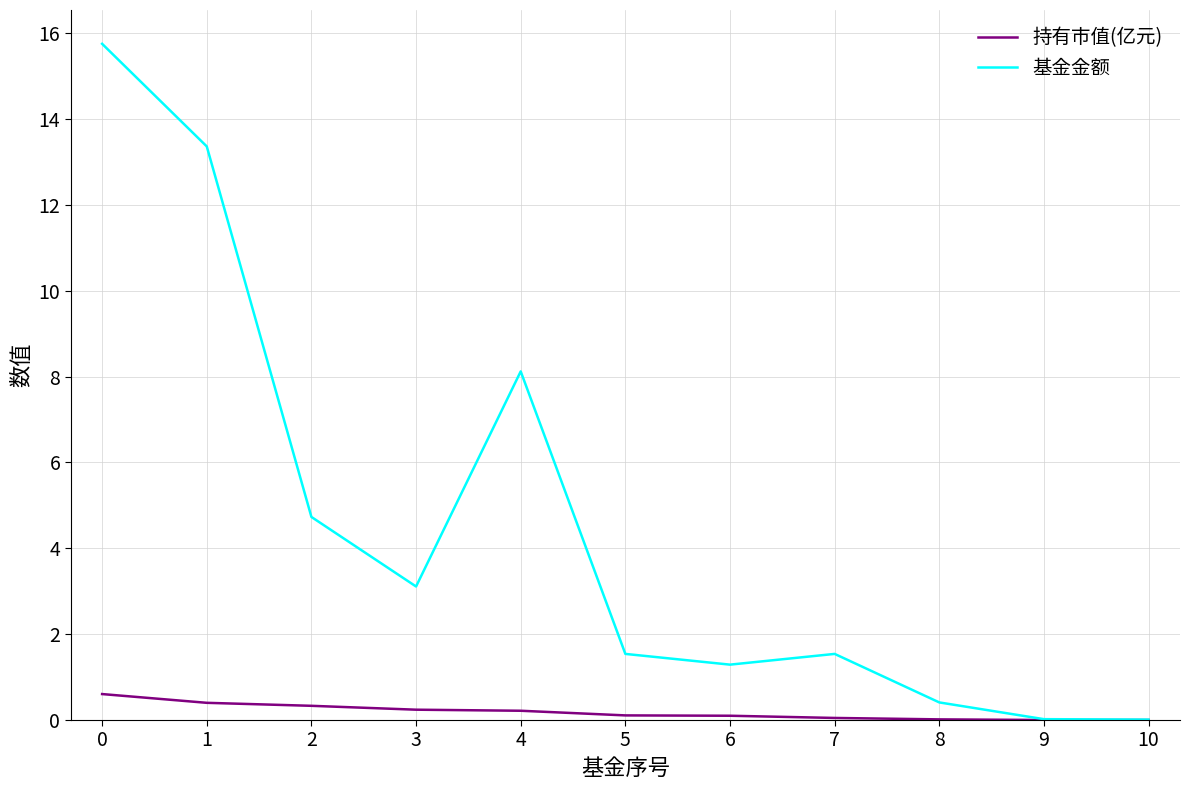

Is it true that 持有市值(亿元) equals 0.0 at 9?

True